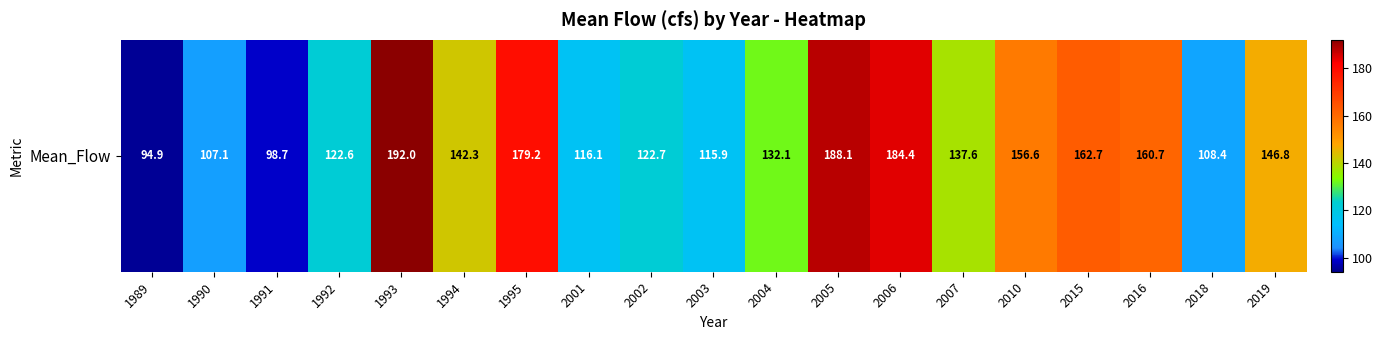

Which has a higher value, 2001 or 2010?

2010